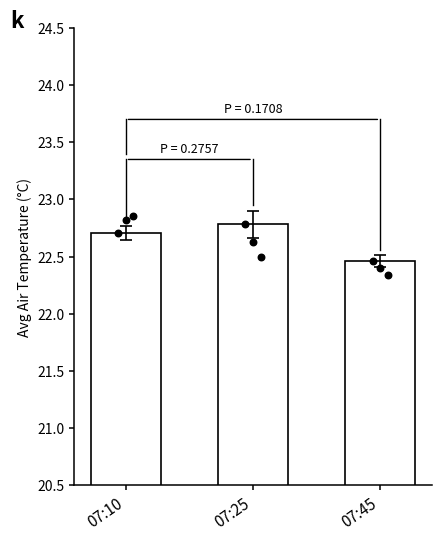

Which has a higher value, 07:25 or 07:10?

07:25